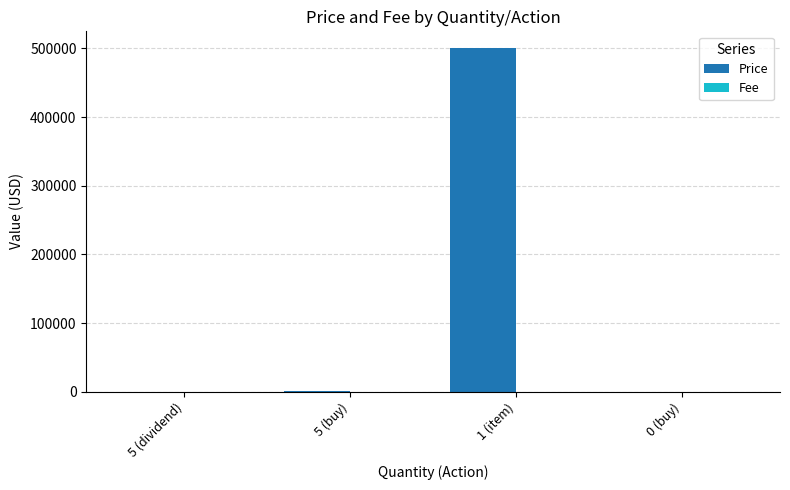

What is the greatest value displayed?

500000.0